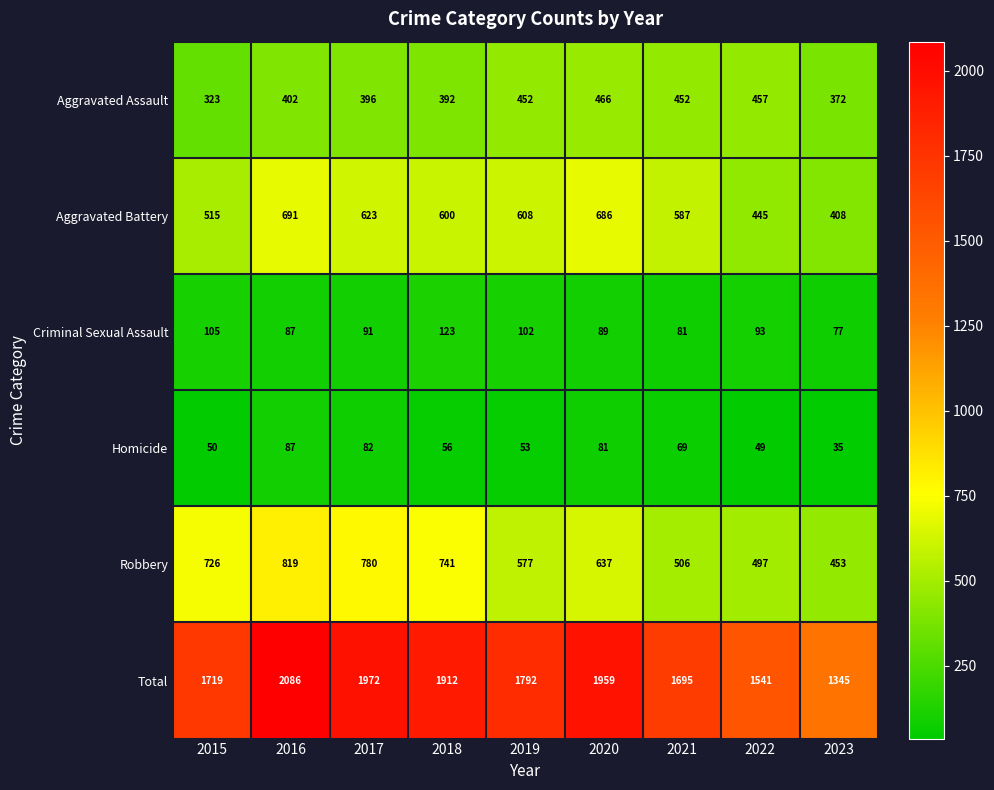

What is the difference between the second highest and second lowest values in the Total series?

431